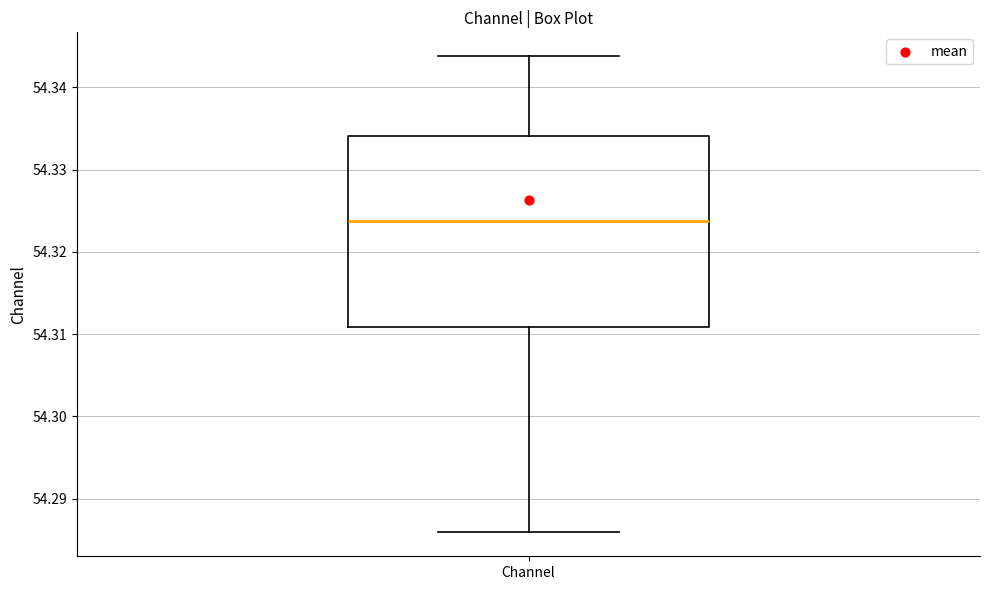

Read this box plot against the y-axis: the position of the median line, the range covered by the box, and the ends of both whiskers. The values are not printed on the chart, so give them approximately, as read against the axis.

median 54.324, box 54.311 to 54.334, whiskers 54.286 to 54.344